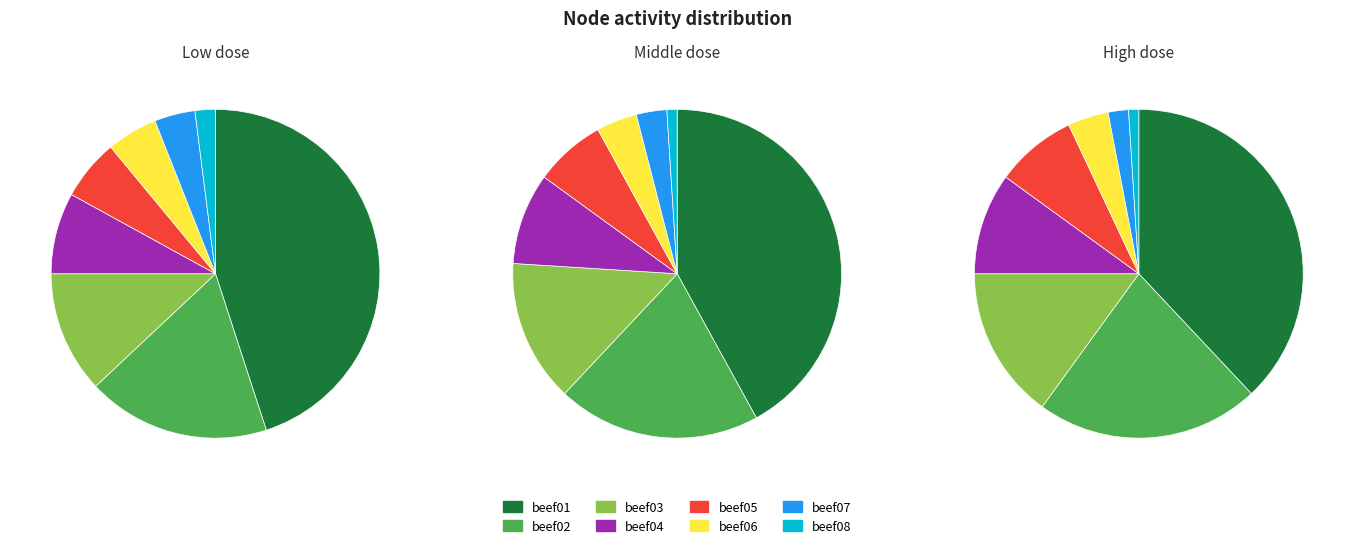

To the nearest percent, what percentage of the pie is beef01?

38%